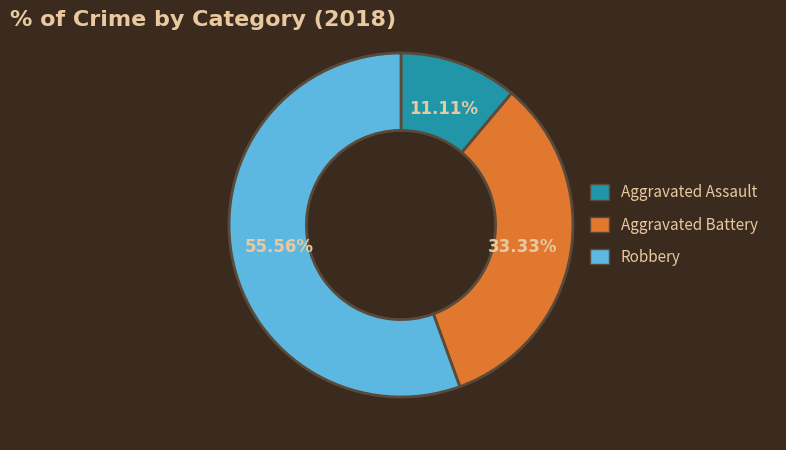

Between Aggravated Assault and Aggravated Battery, which is larger?

Aggravated Battery